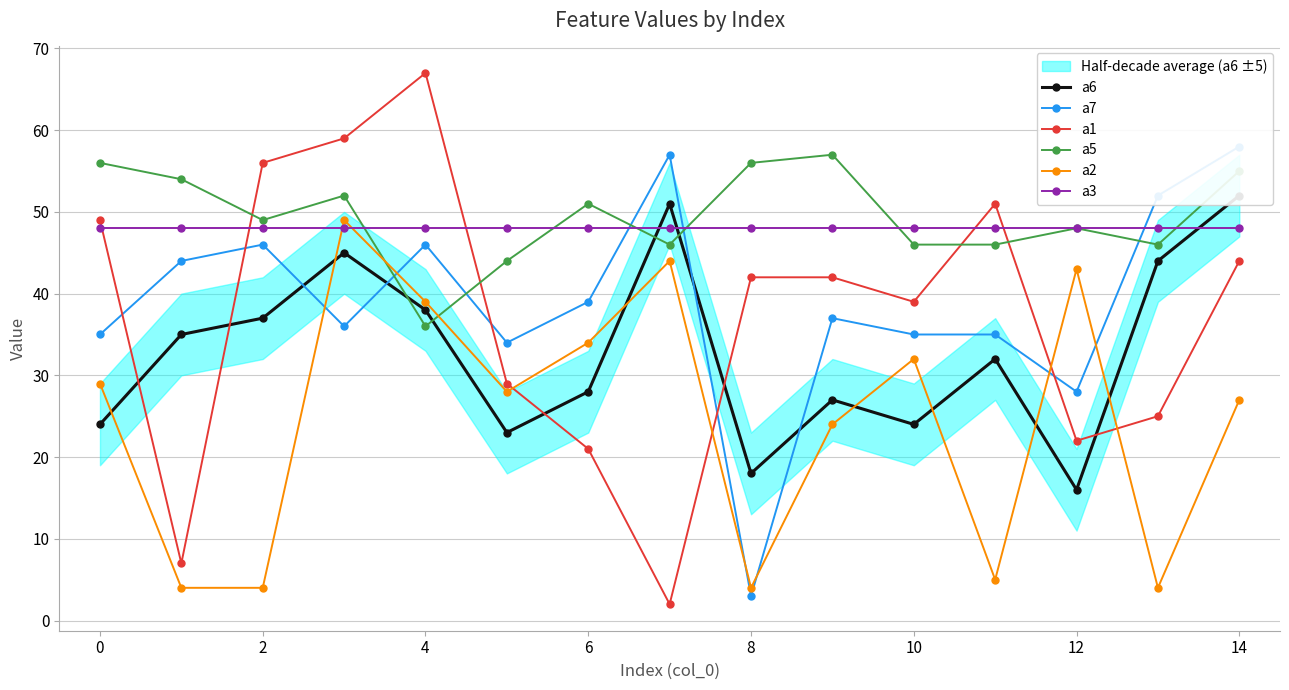

Is it true that a1 equals 21 at 6?

True